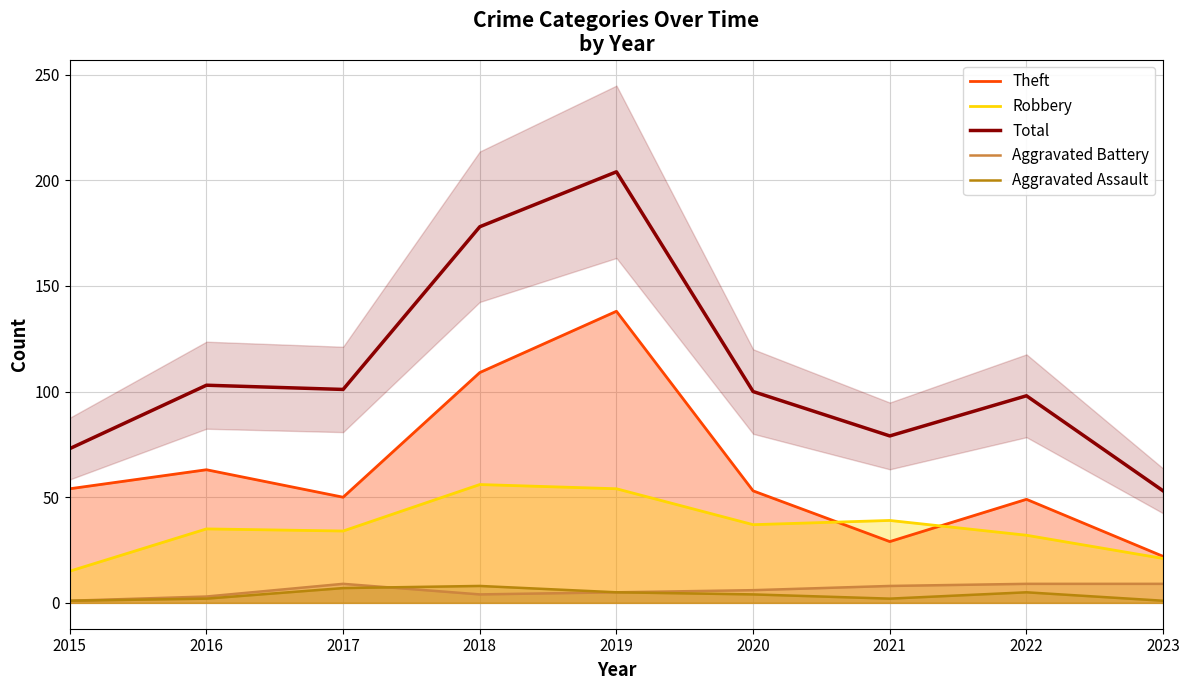

How many interior local peaks does the Theft series have?

3